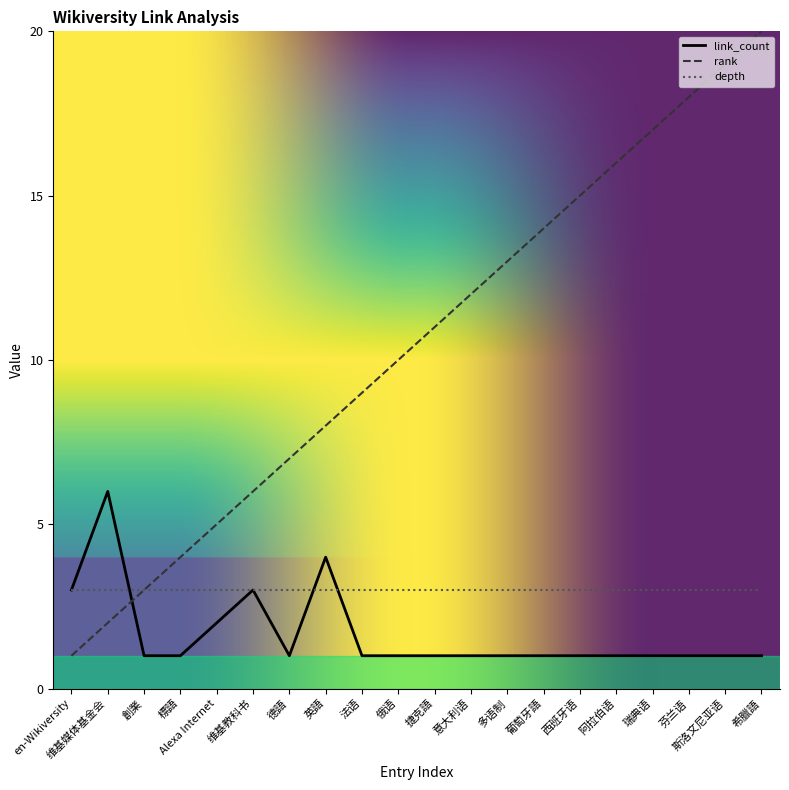

True or false: link_count and rank cross at least once.

True